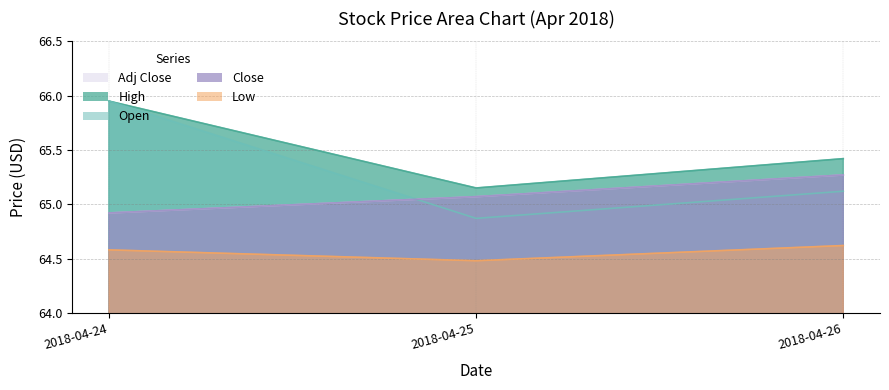

At how many categories does at least one series exceed 65?

3